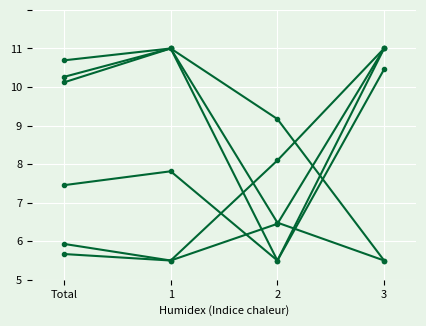

Between 3 and 2, which is larger?

3